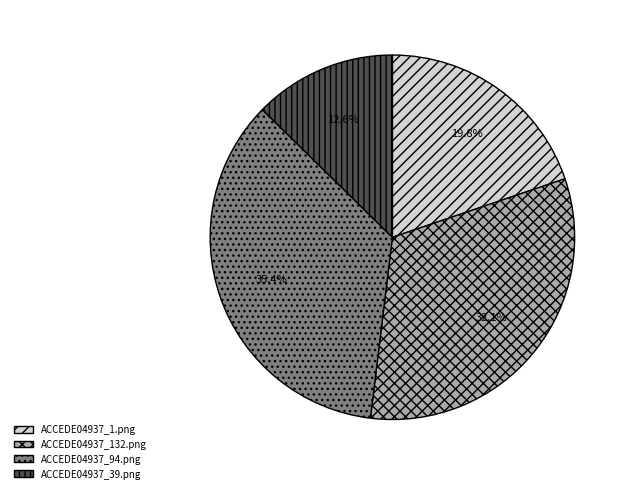

How many slices are in this pie chart?

4